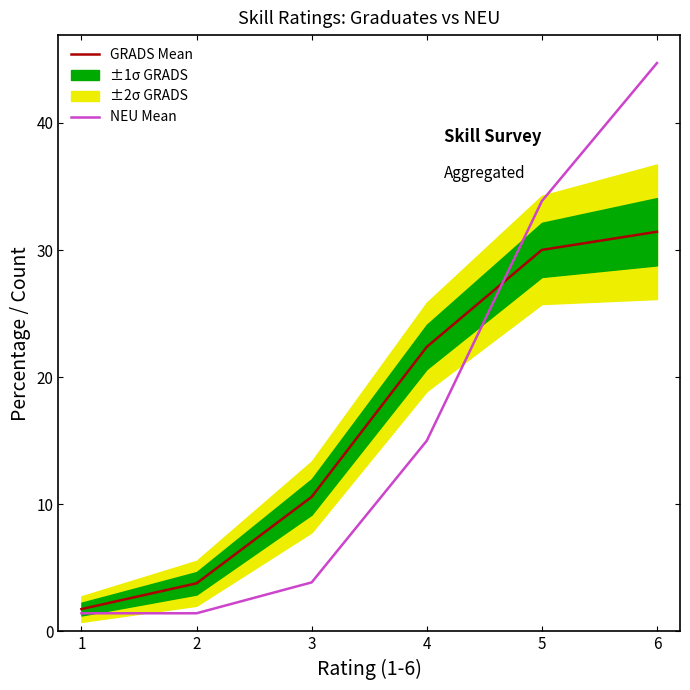

What is the difference between the NEU Mean values at 3 and 5?

30.0